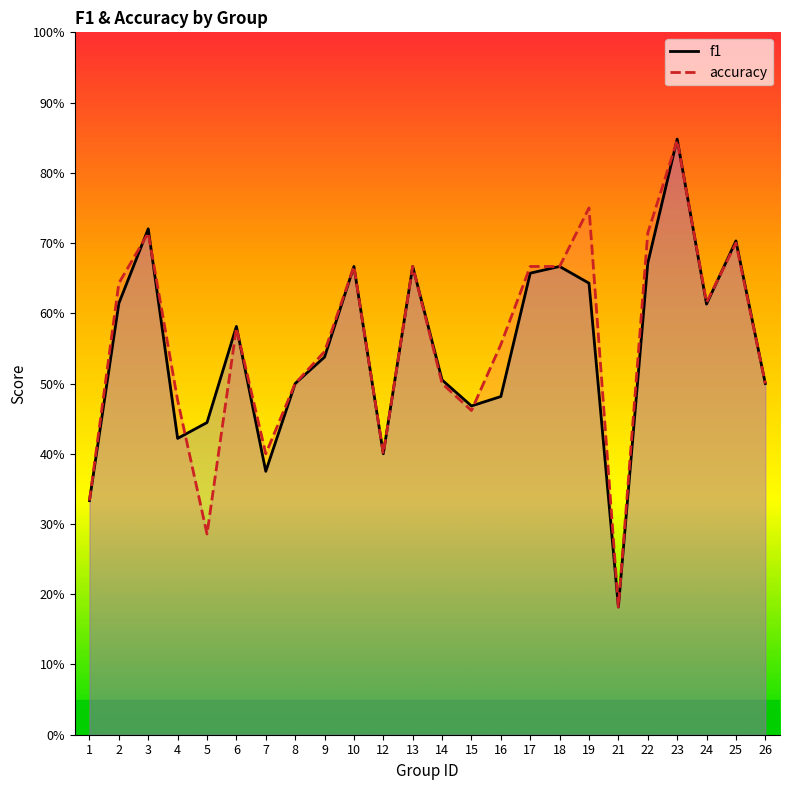

Rank the series at 16 from highest to lowest value.

accuracy, f1